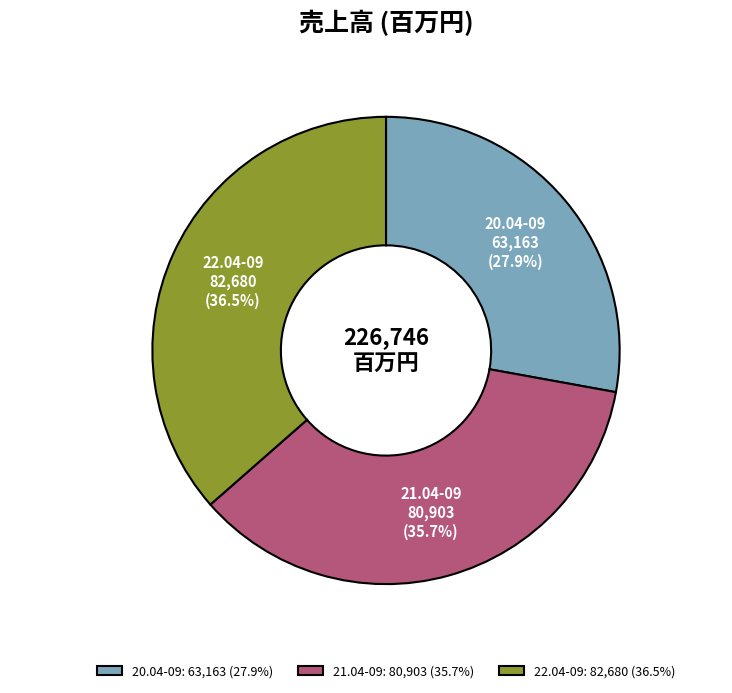

How many slices are in this pie chart?

3